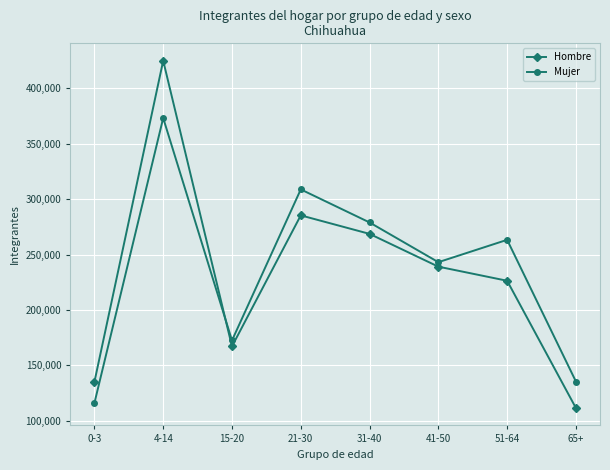

What is the difference between the maximum and second lowest values in the Hombre series?

290097